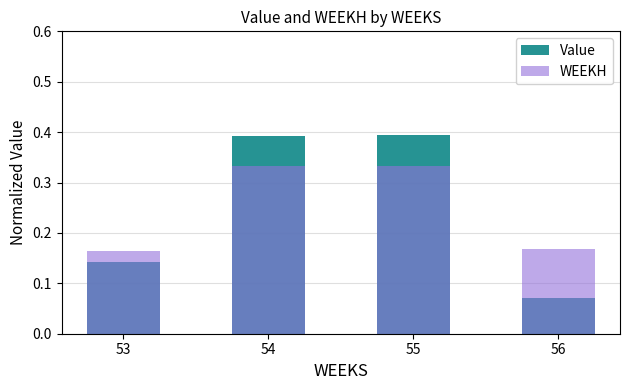

How many bars are there in total?

8